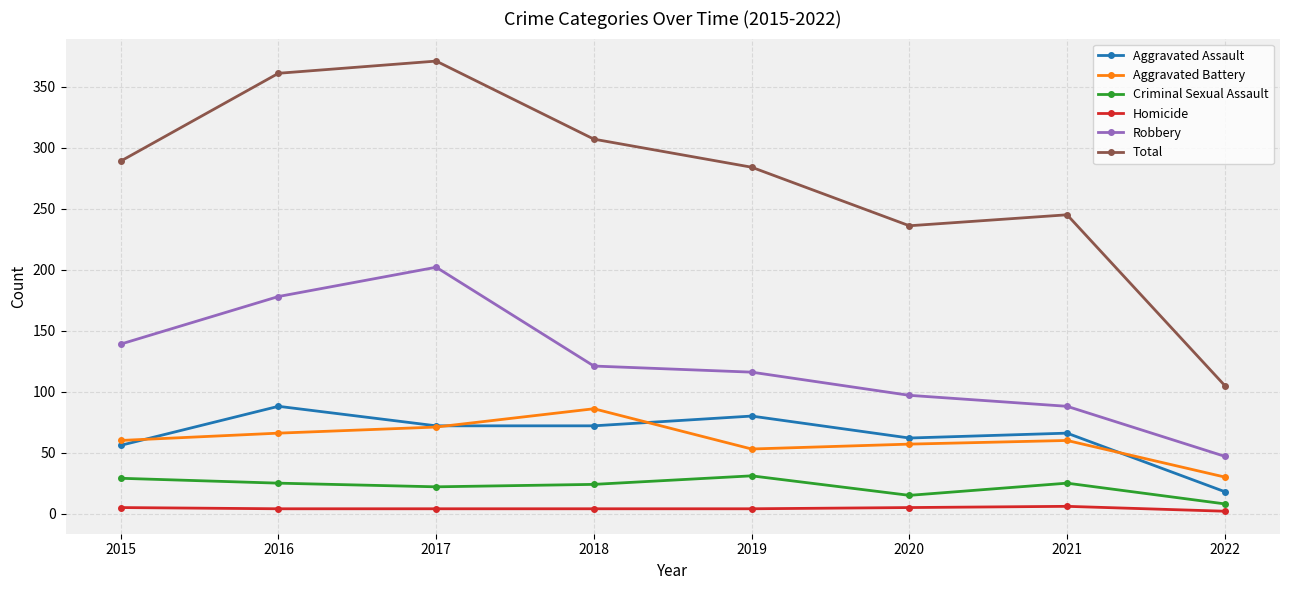

Which series has the largest total across all categories?

Total